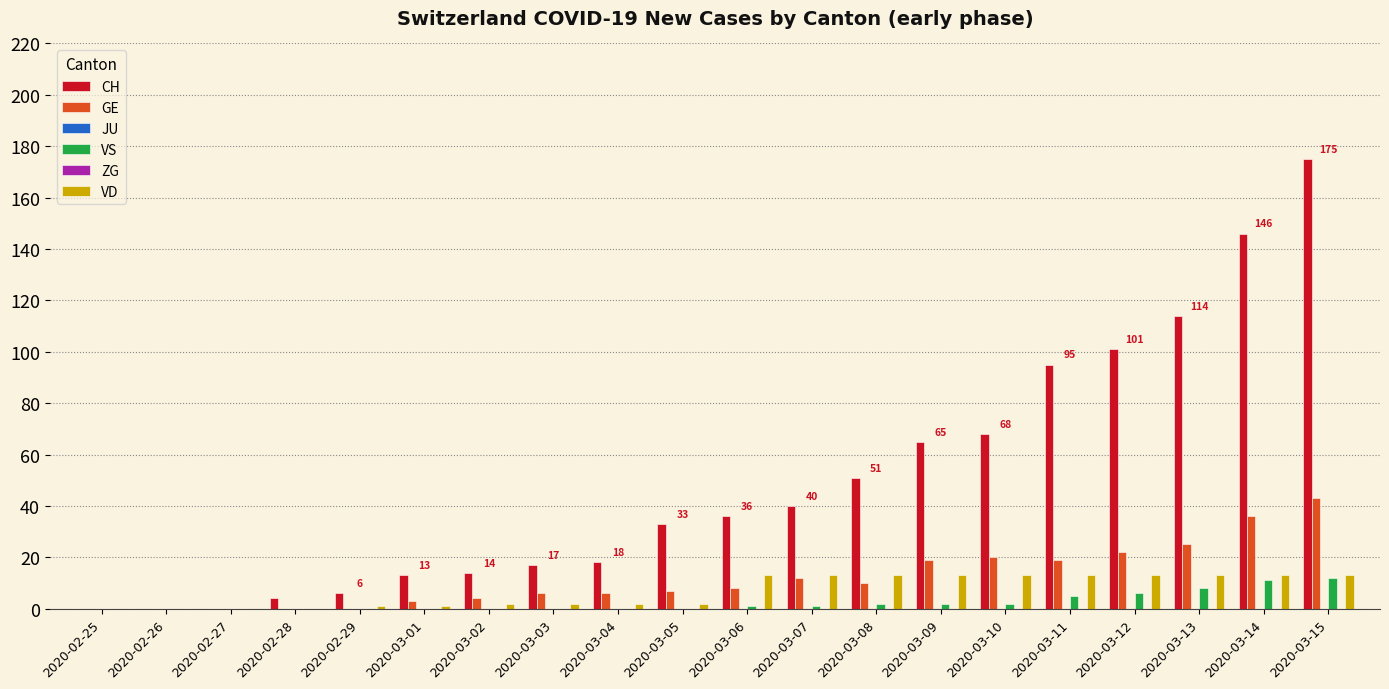

Reading left to right, what are all the values shown in this chart?

CH: 2020-02-25=0	2020-02-26=0	2020-02-27=0	2020-02-28=4	2020-02-29=6	2020-03-01=13	2020-03-02=14	2020-03-03=17	2020-03-04=18	2020-03-05=33	2020-03-06=36	2020-03-07=40	2020-03-08=51	2020-03-09=65	2020-03-10=68	2020-03-11=95	2020-03-12=101	2020-03-13=114	2020-03-14=146	2020-03-15=175
GE: 2020-02-25=0	2020-02-26=0	2020-02-27=0	2020-02-28=0	2020-02-29=0	2020-03-01=3	2020-03-02=4	2020-03-03=6	2020-03-04=6	2020-03-05=7	2020-03-06=8	2020-03-07=12	2020-03-08=10	2020-03-09=19	2020-03-10=20	2020-03-11=19	2020-03-12=22	2020-03-13=25	2020-03-14=36	2020-03-15=43
JU: 2020-02-25=0	2020-02-26=0	2020-02-27=0	2020-02-28=0	2020-02-29=0	2020-03-01=0	2020-03-02=0	2020-03-03=0	2020-03-04=0	2020-03-05=0	2020-03-06=0	2020-03-07=0	2020-03-08=0	2020-03-09=0	2020-03-10=0	2020-03-11=0	2020-03-12=0	2020-03-13=0	2020-03-14=0	2020-03-15=0
VS: 2020-02-25=0	2020-02-26=0	2020-02-27=0	2020-02-28=0	2020-02-29=0	2020-03-01=0	2020-03-02=0	2020-03-03=0	2020-03-04=0	2020-03-05=0	2020-03-06=1	2020-03-07=1	2020-03-08=2	2020-03-09=2	2020-03-10=2	2020-03-11=5	2020-03-12=6	2020-03-13=8	2020-03-14=11	2020-03-15=12
ZG: 2020-02-25=0	2020-02-26=0	2020-02-27=0	2020-02-28=0	2020-02-29=0	2020-03-01=0	2020-03-02=0	2020-03-03=0	2020-03-04=0	2020-03-05=0	2020-03-06=0	2020-03-07=0	2020-03-08=0	2020-03-09=0	2020-03-10=0	2020-03-11=0	2020-03-12=0	2020-03-13=0	2020-03-14=0	2020-03-15=0
VD: 2020-02-25=0	2020-02-26=0	2020-02-27=0	2020-02-28=0	2020-02-29=1	2020-03-01=1	2020-03-02=2	2020-03-03=2	2020-03-04=2	2020-03-05=2	2020-03-06=13	2020-03-07=13	2020-03-08=13	2020-03-09=13	2020-03-10=13	2020-03-11=13	2020-03-12=13	2020-03-13=13	2020-03-14=13	2020-03-15=13